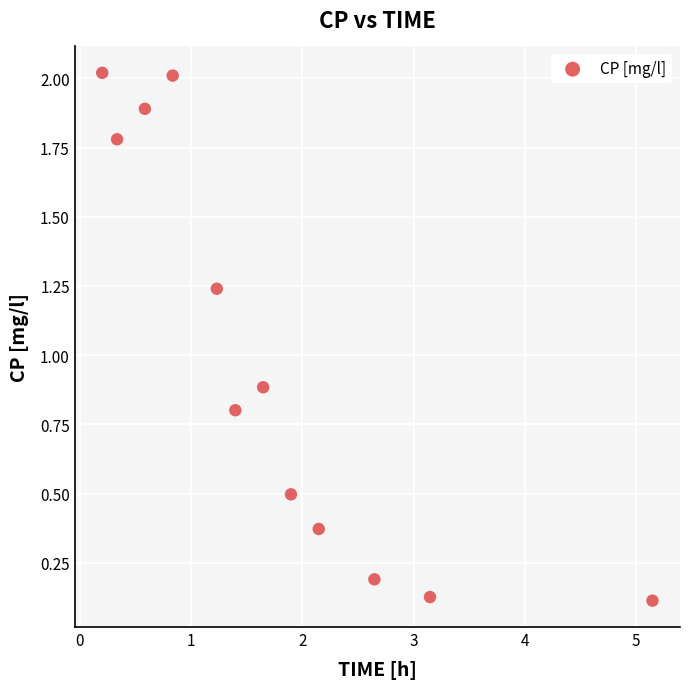

What Y value in the scatter plot is closest to 1?

0.9